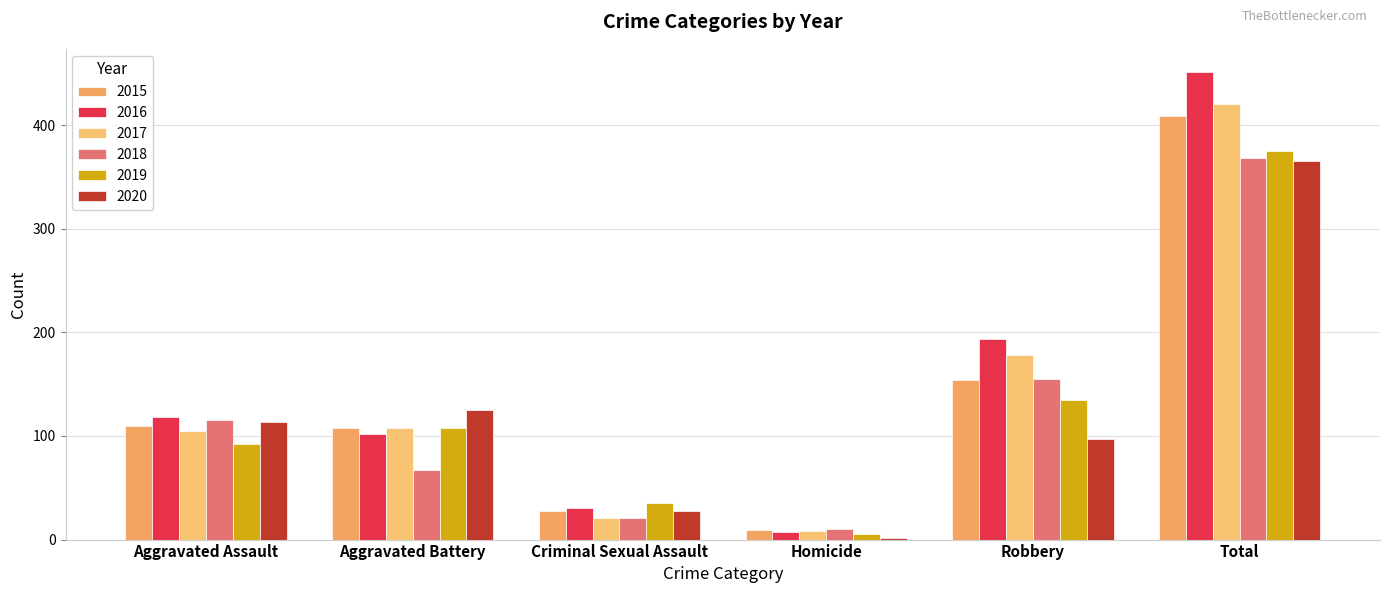

How many values in the 2020 series are below 113?

3